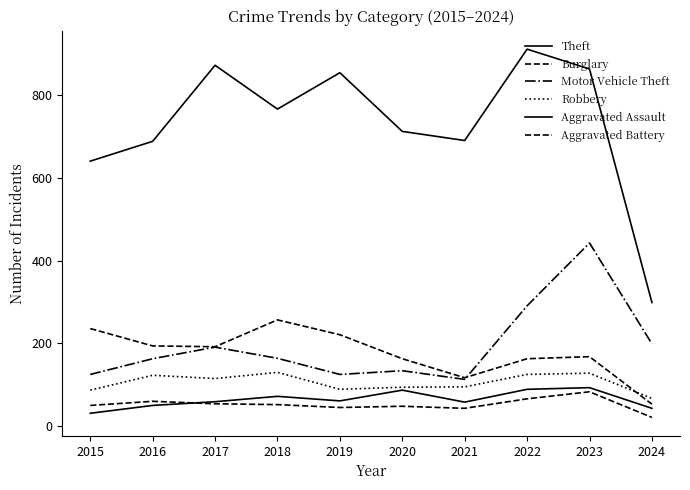

True or false: Aggravated Battery and Burglary cross at least once.

False